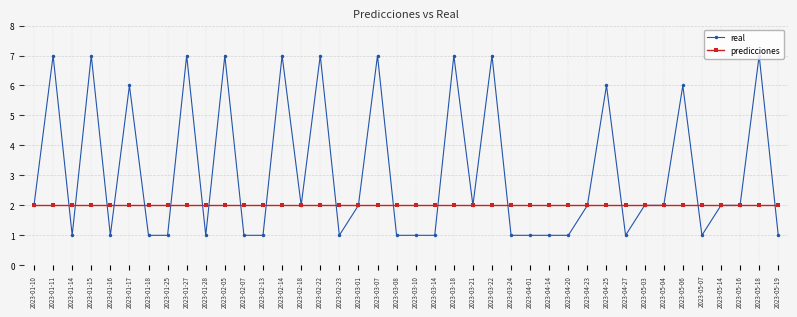

True or false: real and predicciones intersect in this chart.

True